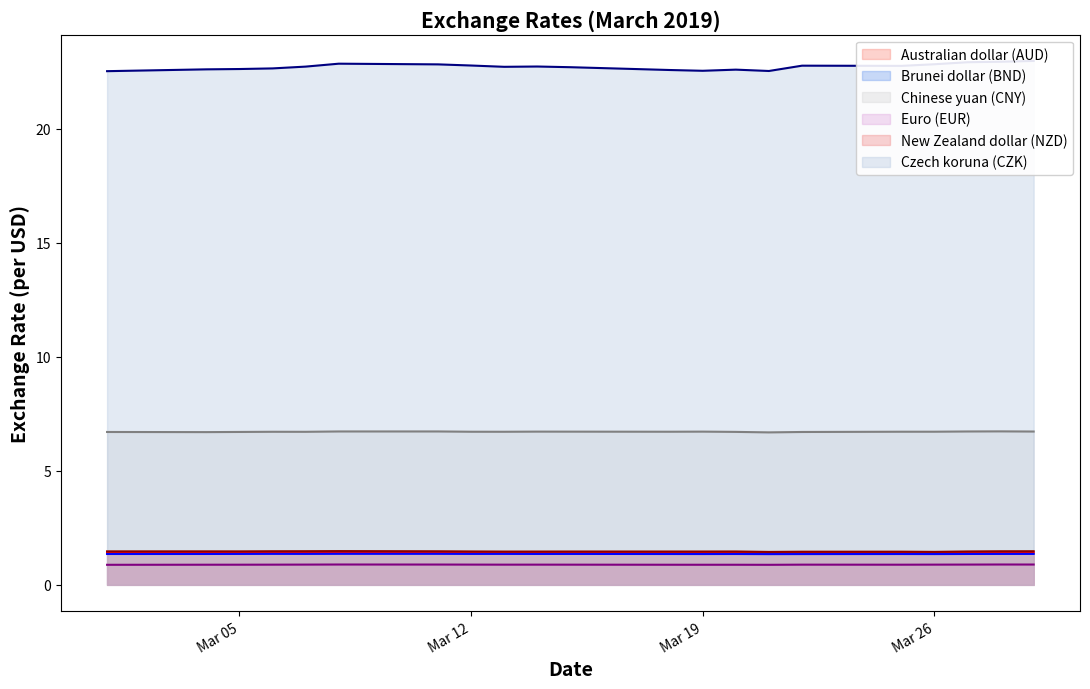

Between 2019-03-20 and 2019-03-07, which is larger?

2019-03-07